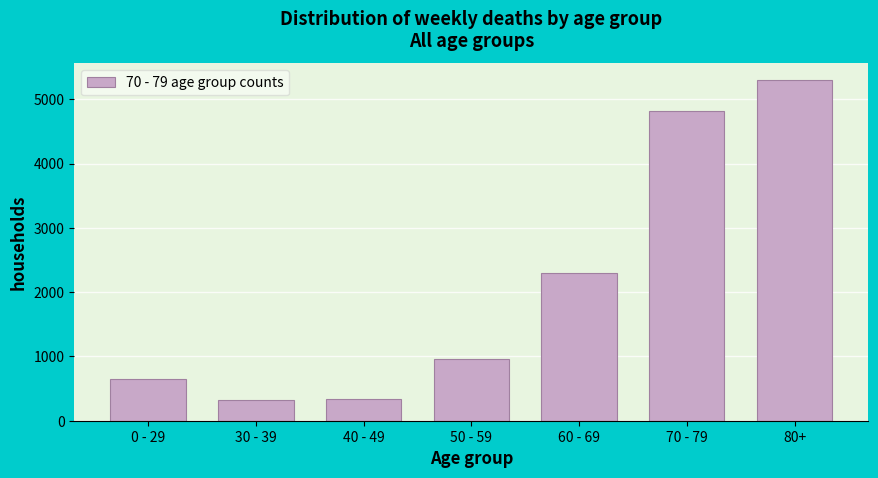

Reading left to right, what are all the values shown in this chart?

0 - 29=642	30 - 39=316	40 - 49=342	50 - 59=953	60 - 69=2299	70 - 79=4813	80+=5296